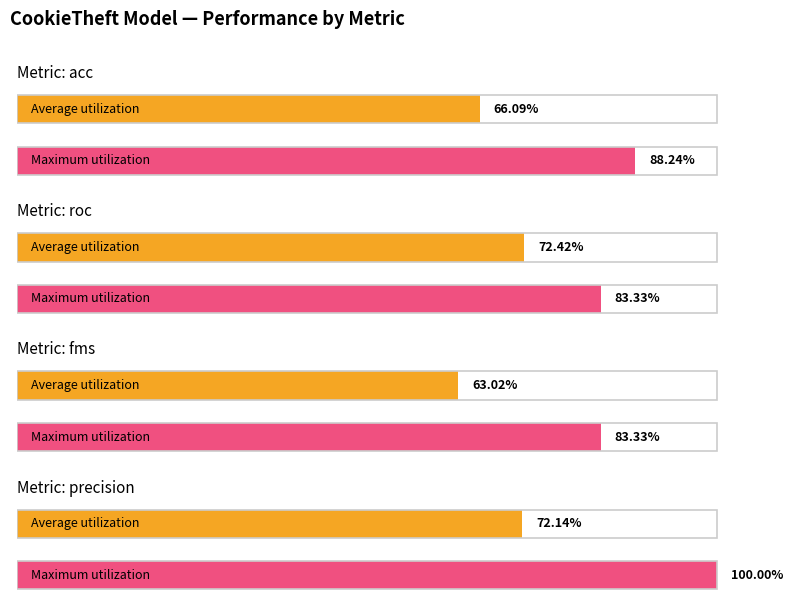

What is the difference between the roc values at 1 and 5?

0.1